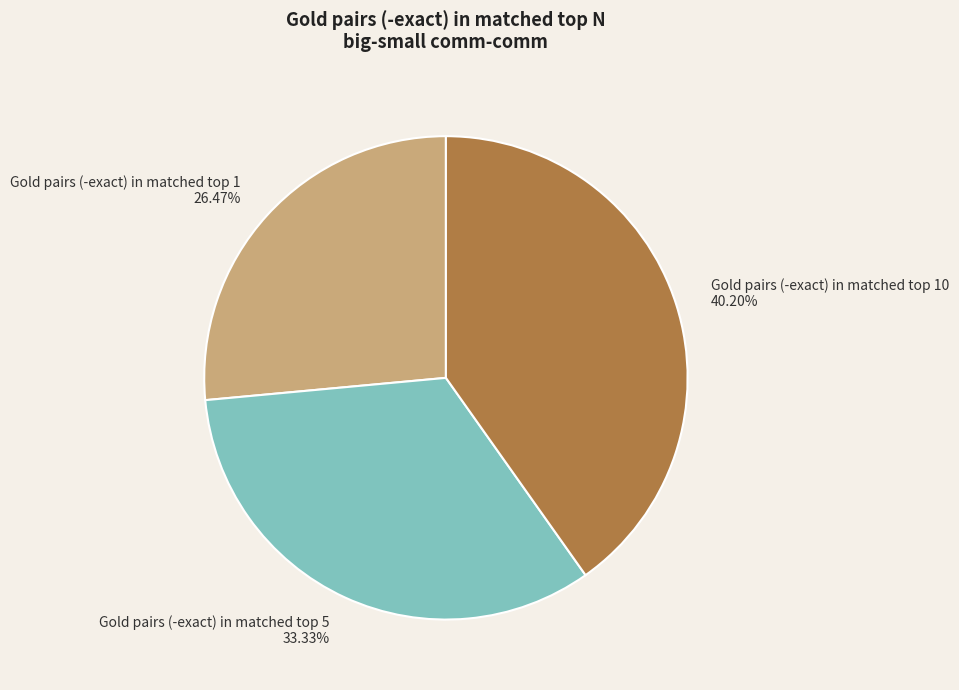

Is there any slice that represents more than half of the pie?

No